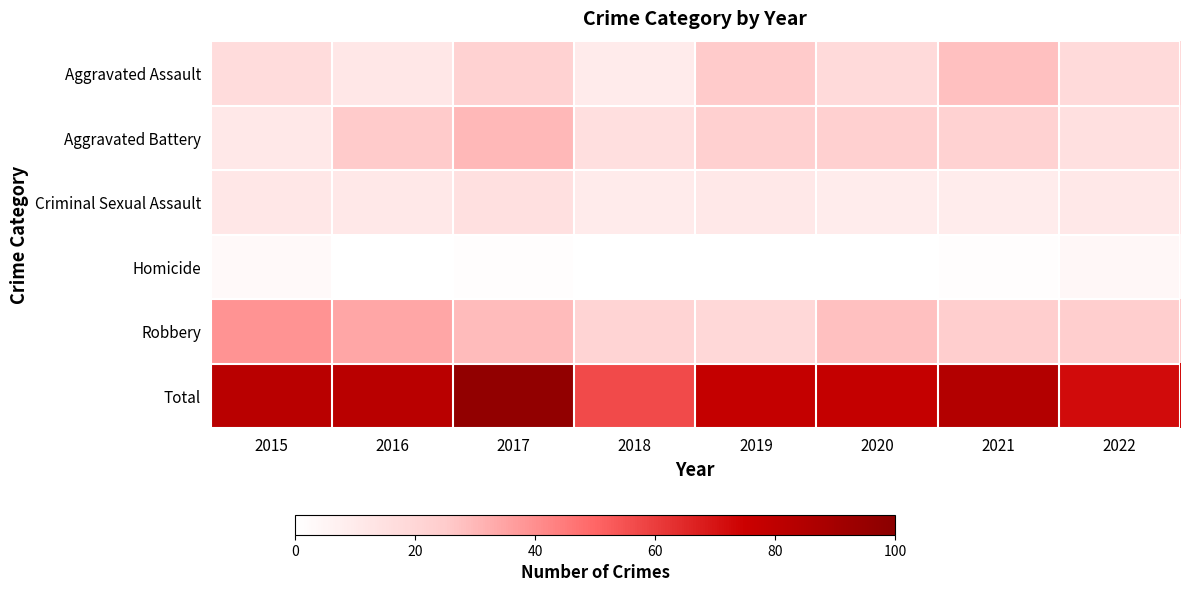

List the series in order of their peak value, highest first.

Total, Robbery, Aggravated Battery, Aggravated Assault, Criminal Sexual Assault, Homicide